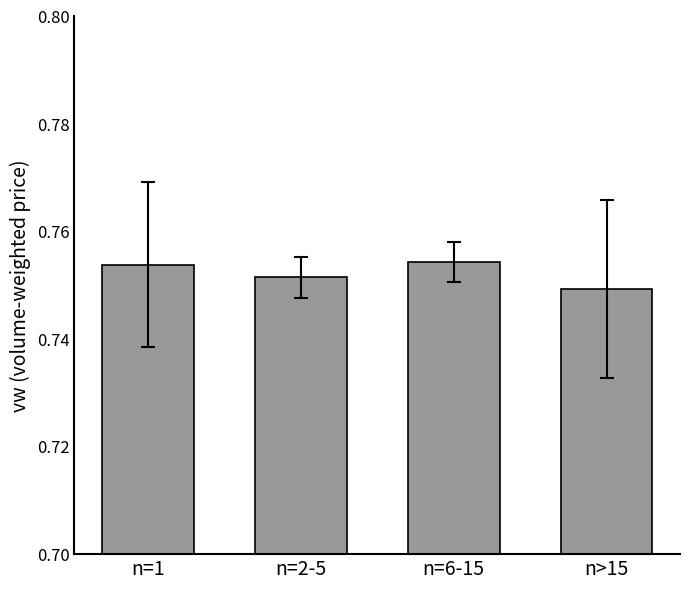

What is the sum of the values at n=2-5 and n=1?

1.5